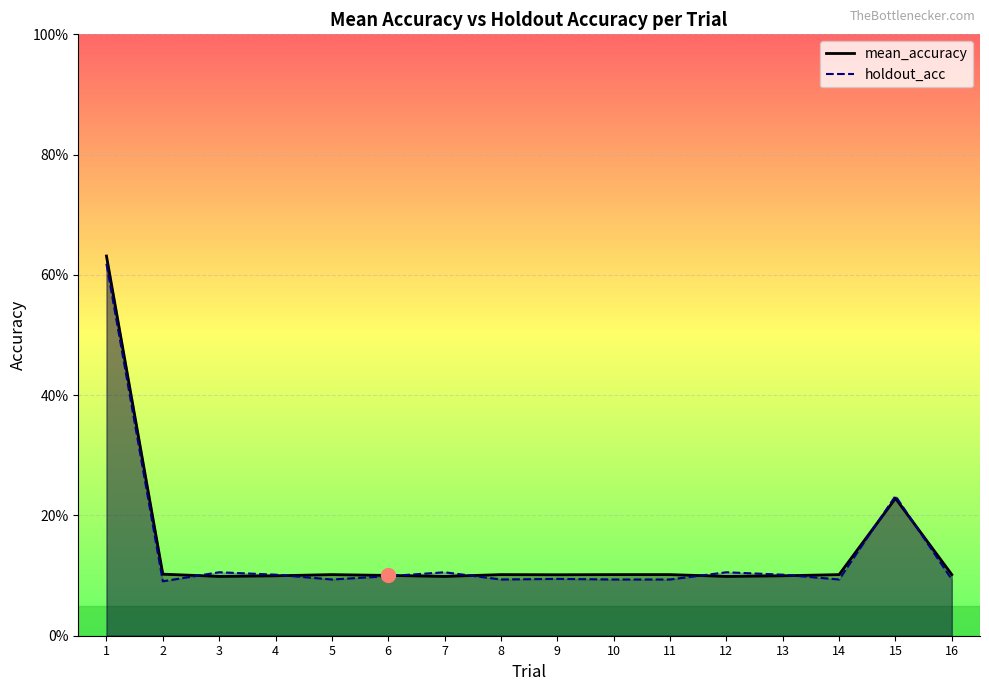

Count the number of data series in this chart.

2